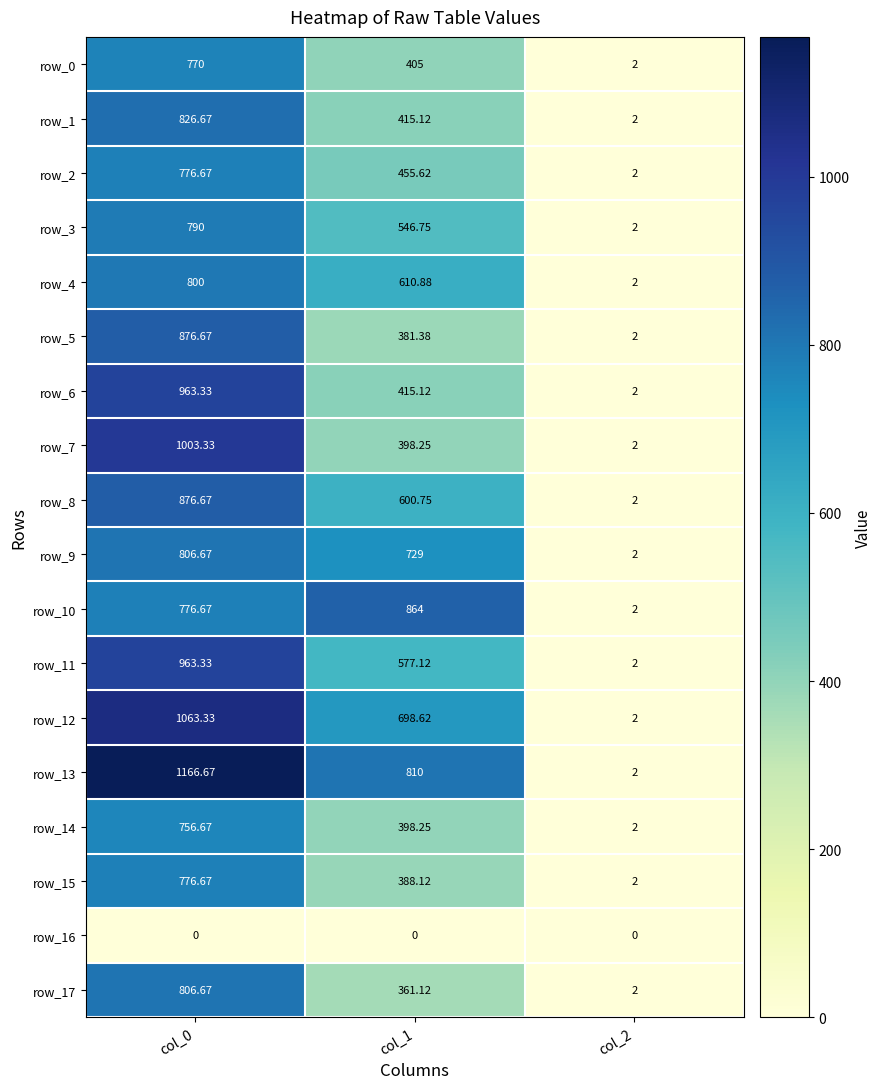

What is the difference between the row_7 values at col_0 and col_2?

1001.3